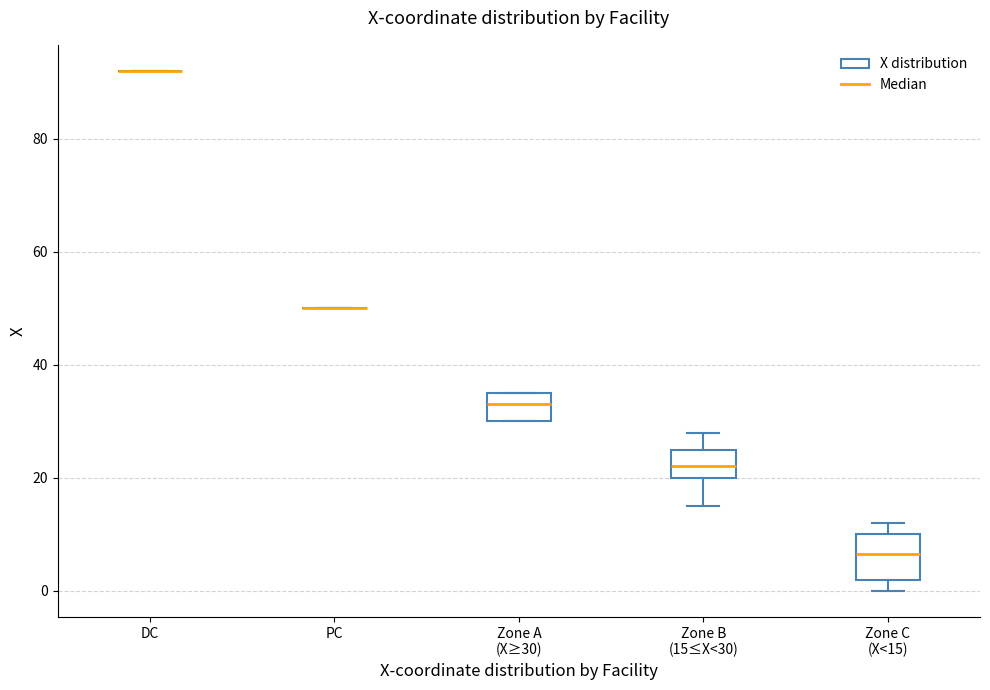

Comparing the boxes themselves (not the whiskers), which one is the tallest?

Zone C (X<15)